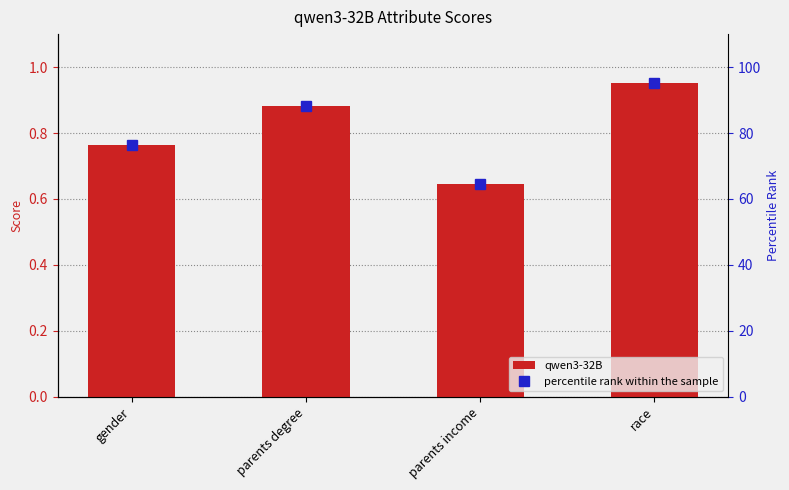

What are all the series names shown in the legend?

qwen3-32B, percentile rank within the sample